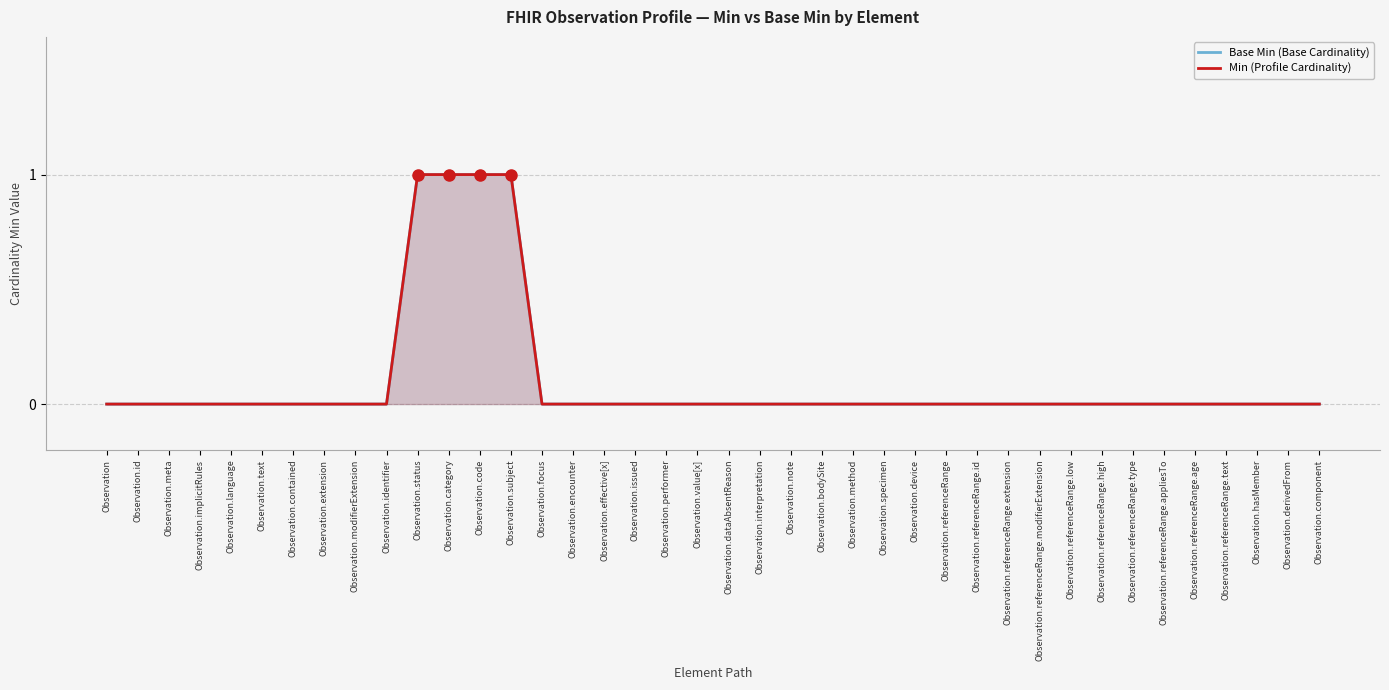

True or false: Min (Profile Cardinality) has more than 0 interior local peaks.

False